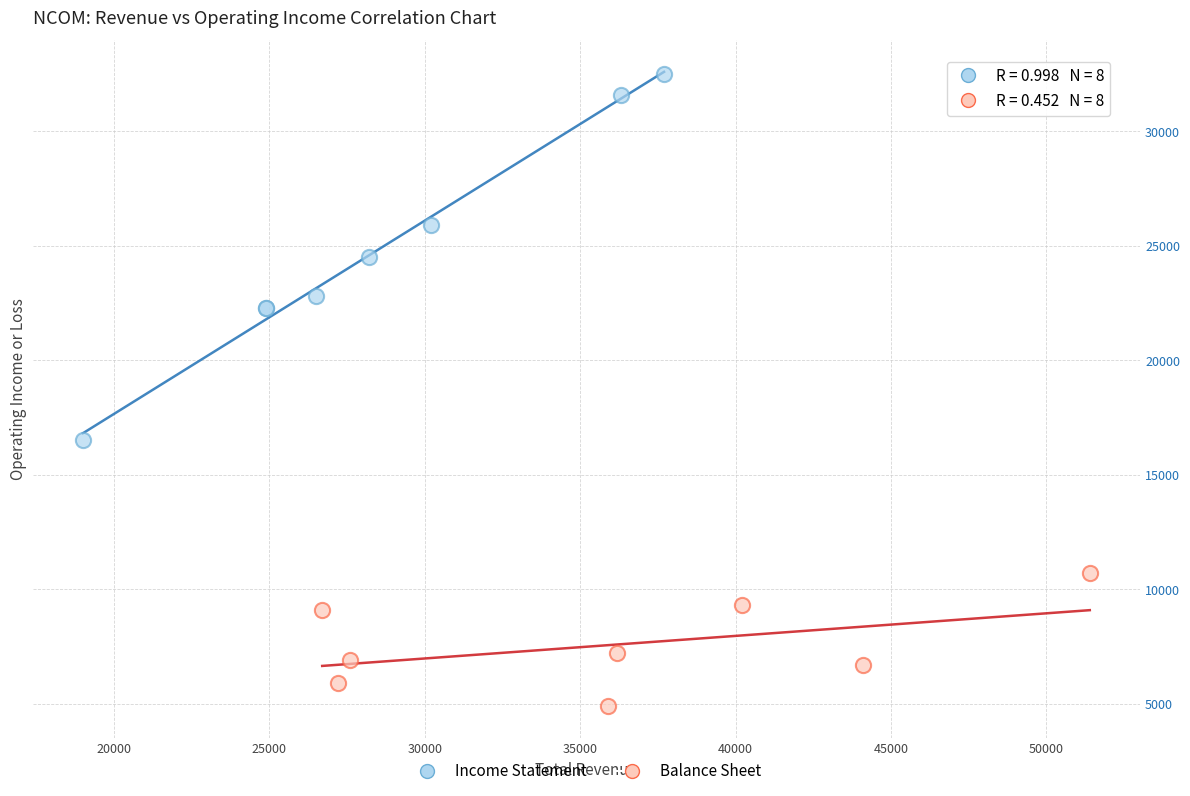

Which series has the widest spread of Y values?

Income Statement